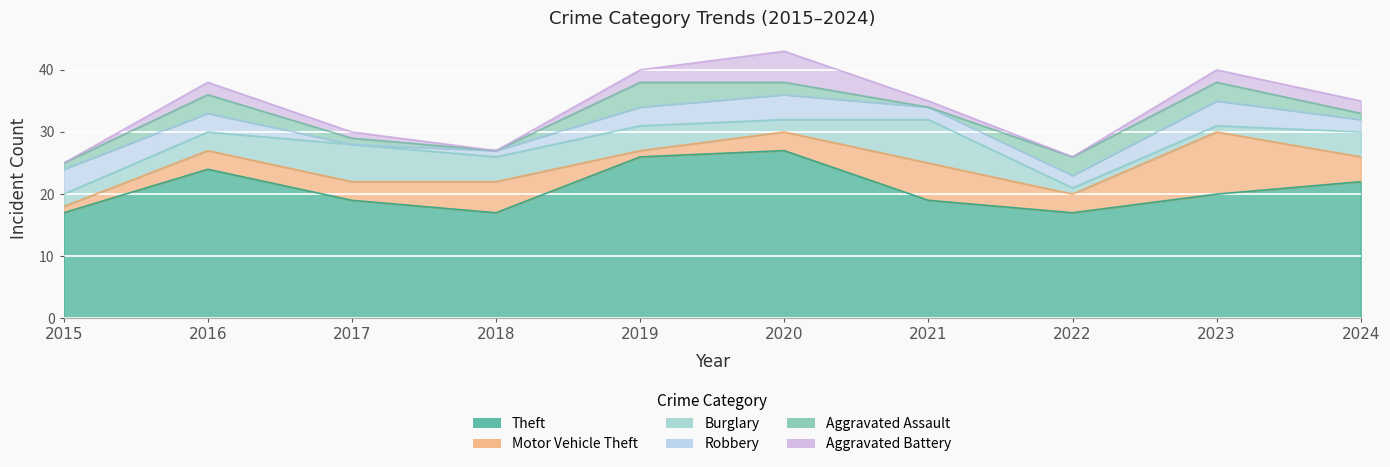

Reading left to right, extract all data points from this chart.

Theft: 17	24	19	17	26	27	19	17	20	22
Motor Vehicle Theft: 1	3	3	5	1	3	6	3	10	4
Burglary: 2	3	6	4	4	2	7	1	1	4
Robbery: 4	3	0	1	3	4	2	2	4	2
Aggravated Assault: 1	3	1	0	4	2	0	3	3	1
Aggravated Battery: 0	2	1	0	2	5	1	0	2	2